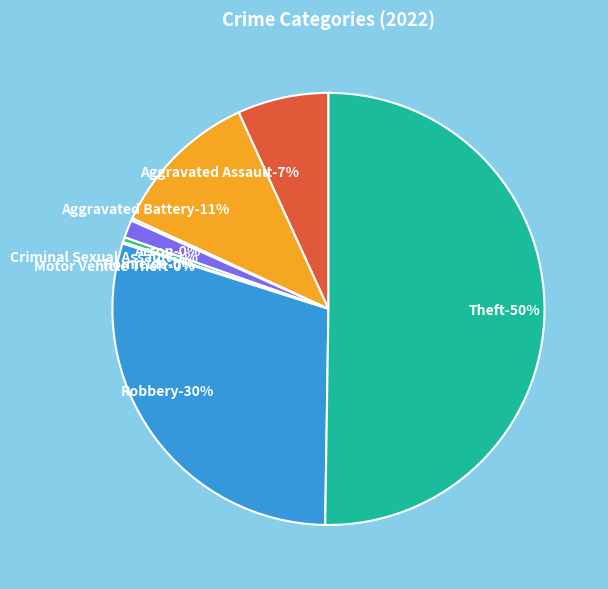

What percentage is NOT represented by Criminal Sexual Assault?

98.7%